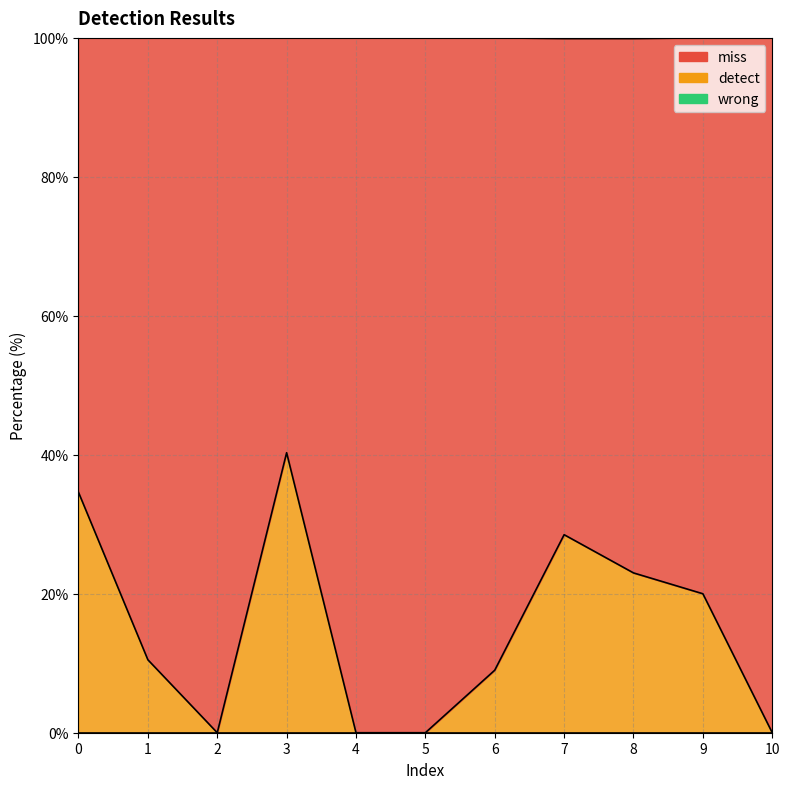

What are all the series names shown in the legend?

detect, miss, wrong